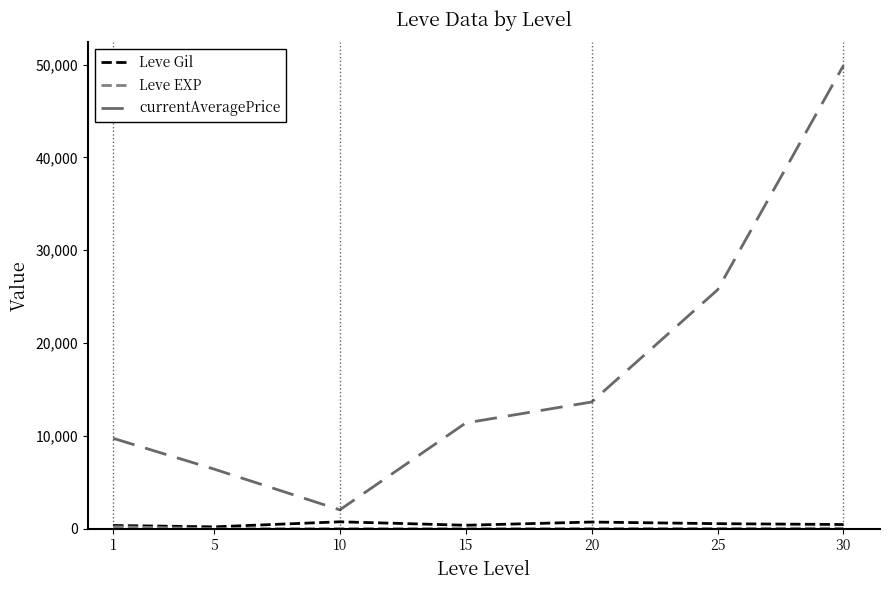

List the labels in order of Leve EXP value, smallest first.

5, 10, 15, 20, 25, 30, 1